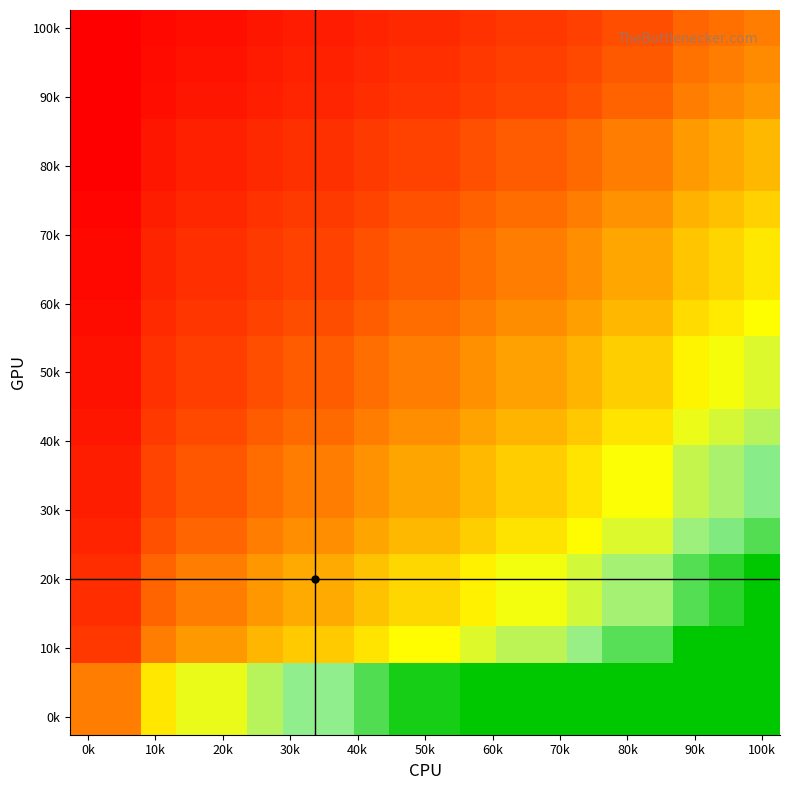

What is the smallest value displayed?

0.2